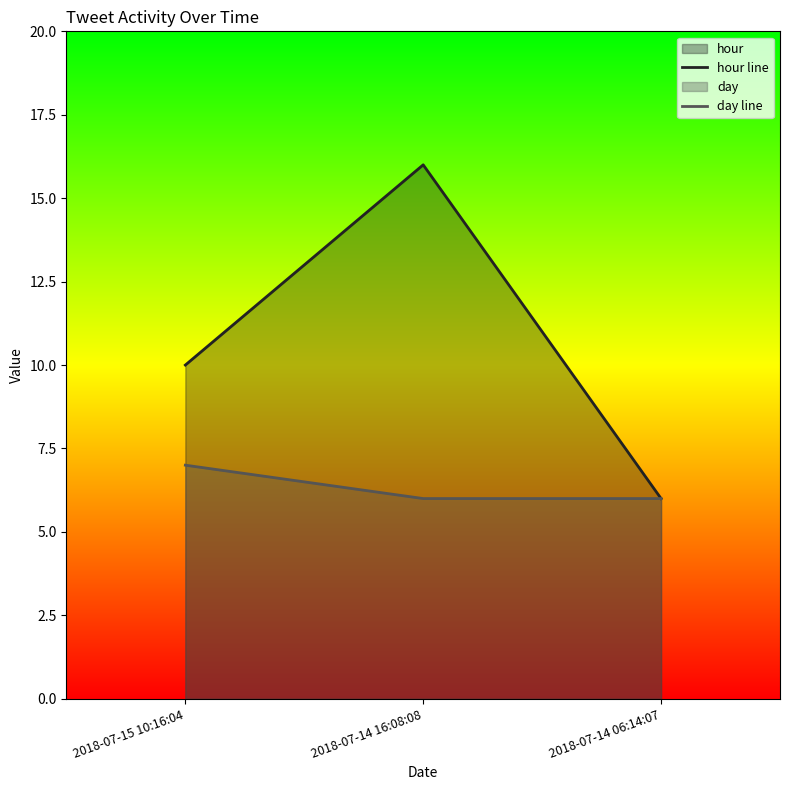

Which category has the highest value across all series?

2018-07-14 16:08:08